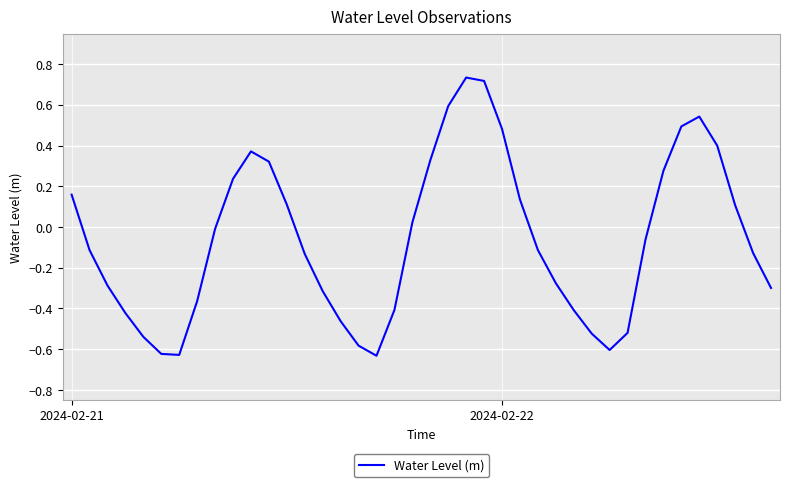

Does the chart have visible grid lines?

Yes